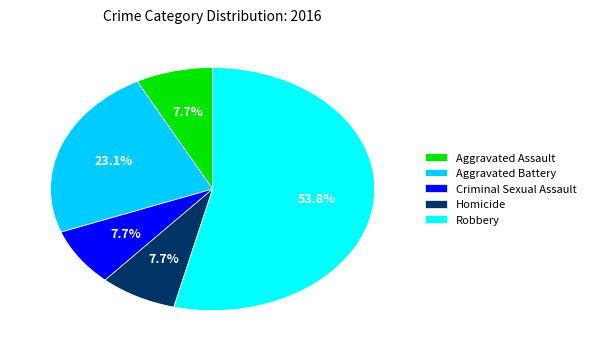

To the nearest percent, what portion does Robbery represent?

54%